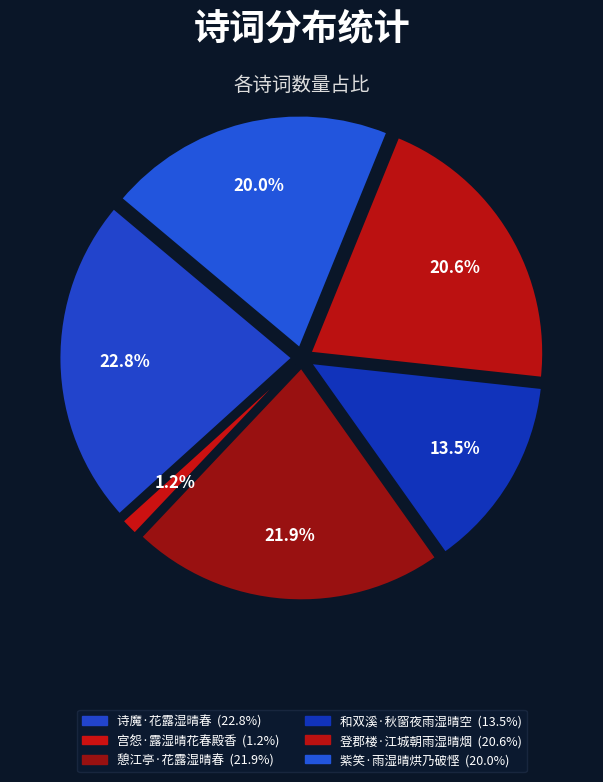

To the nearest percent, what is the average slice percentage?

17%